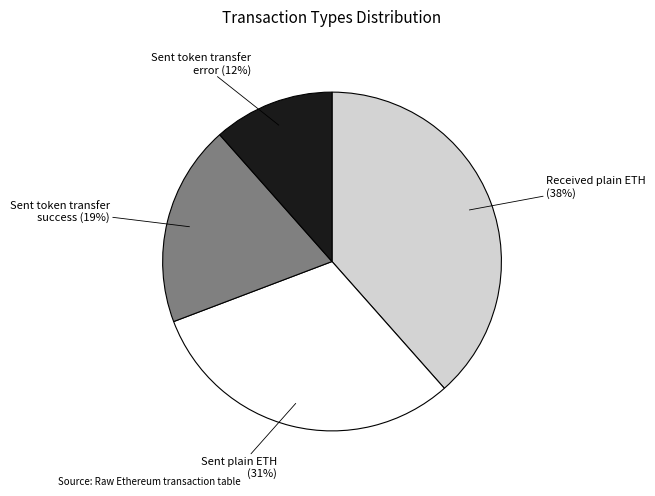

To the nearest percent, what is the average slice percentage?

25%